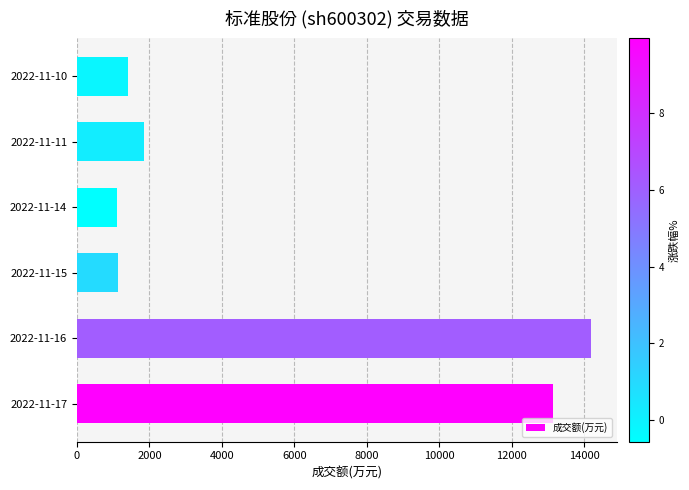

The value at 2022-11-14 is 1113. True or false?

True